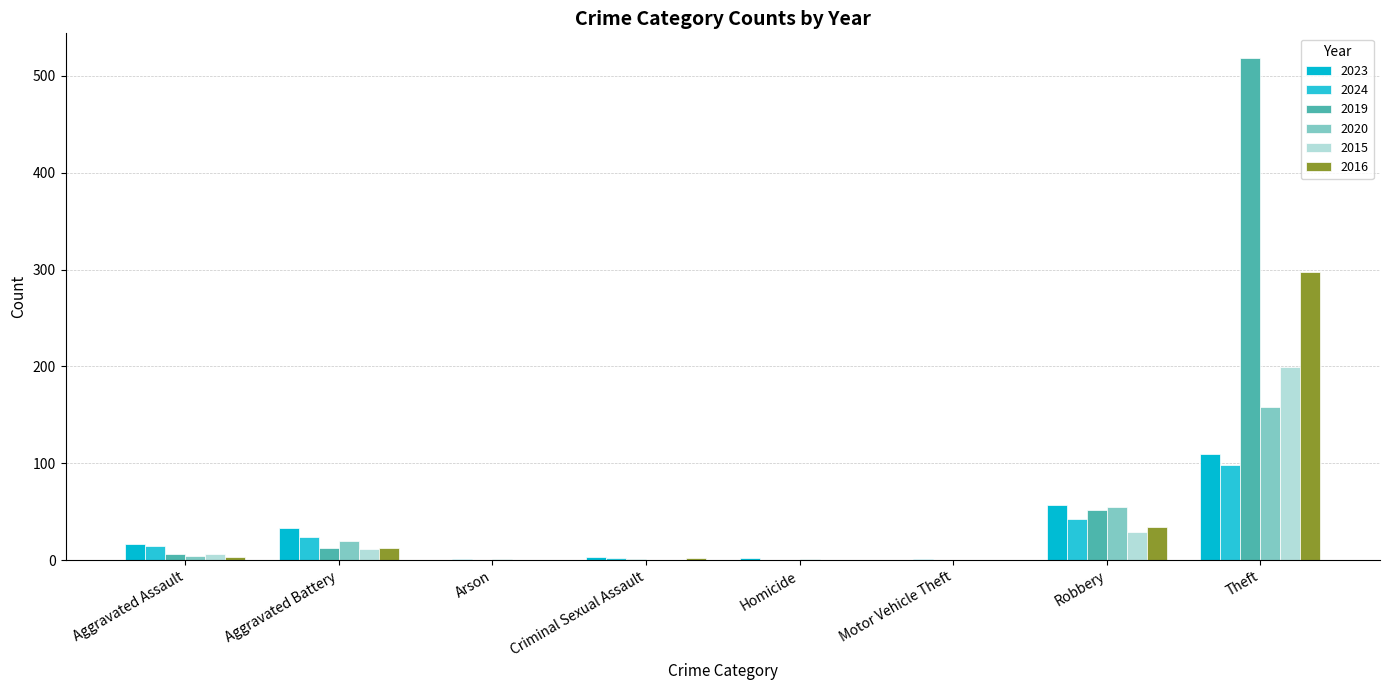

How many data points does each series have?

8